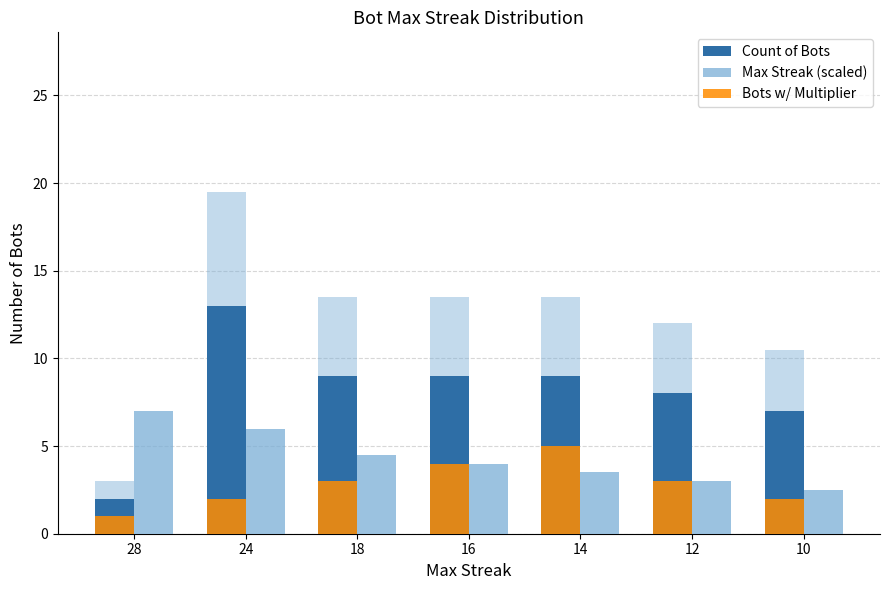

Rank the series by their maximum value, from lowest to highest.

Bots w/ Multiplier, Max Streak (scaled), Count of Bots